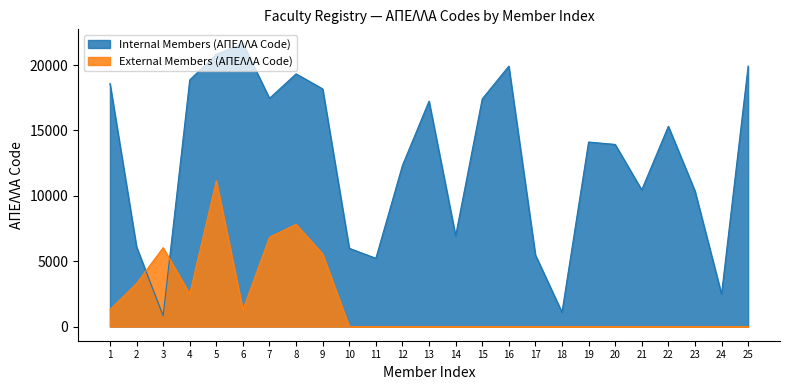

True or false: External Members (ΑΠΕΛΛΑ Code) has a value of 4996 at 2.

False